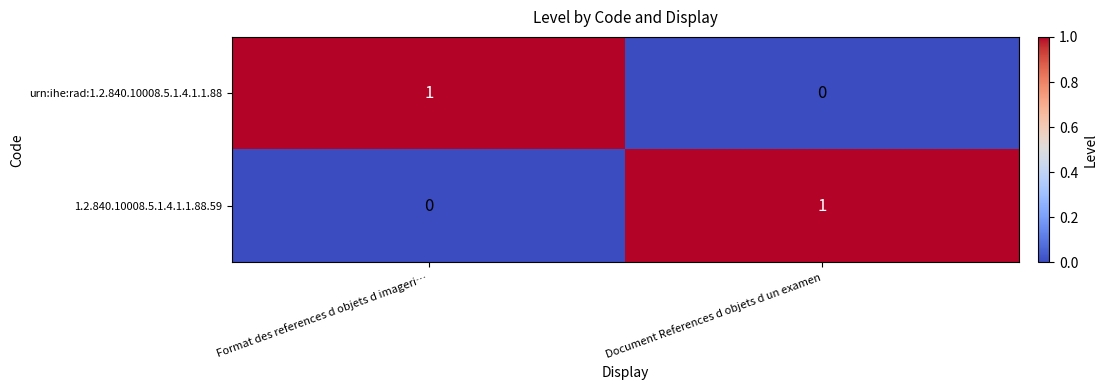

True or false: 1.2.840.10008.5.1.4.1.1.88.59 has a value of 1 at Document References d objets d un examen.

True